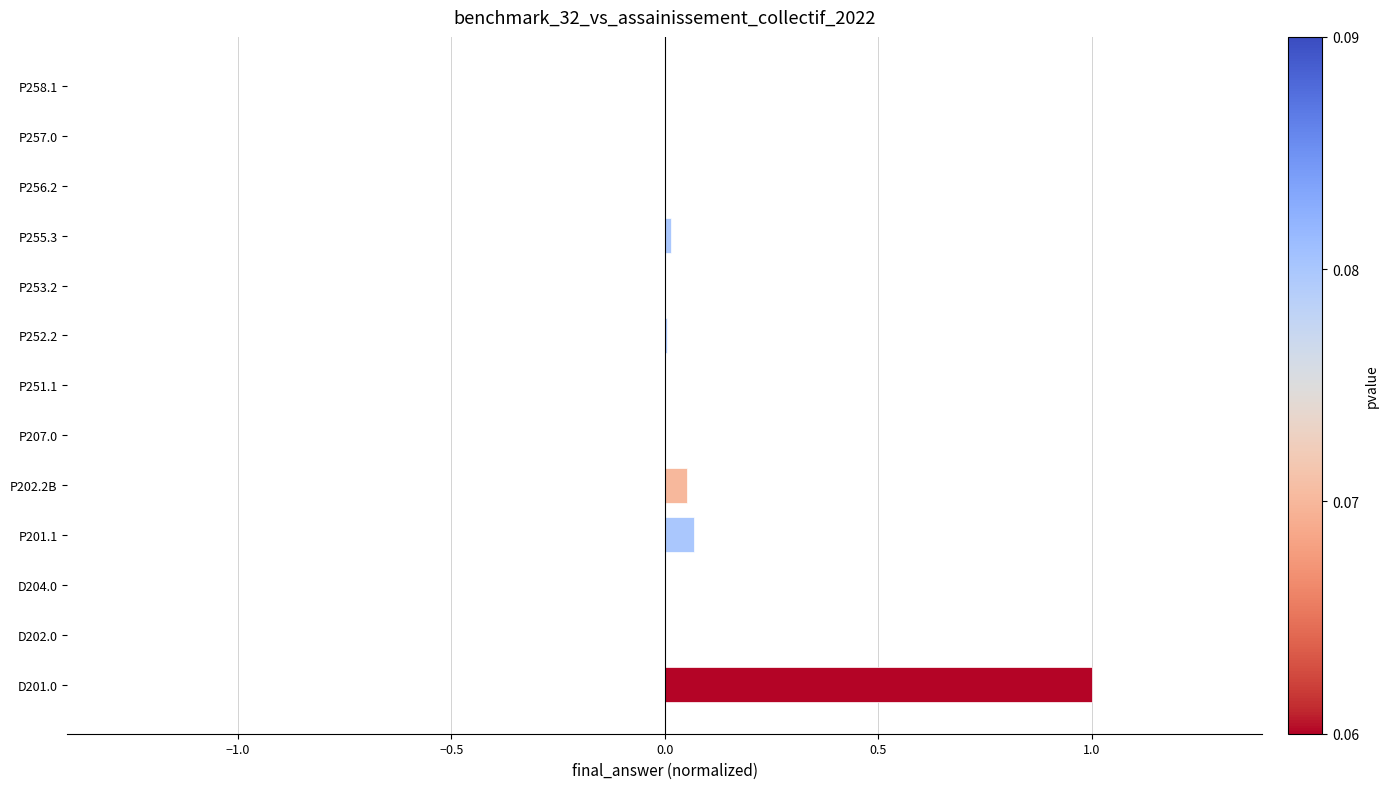

Which category has the highest value across all series?

D201.0